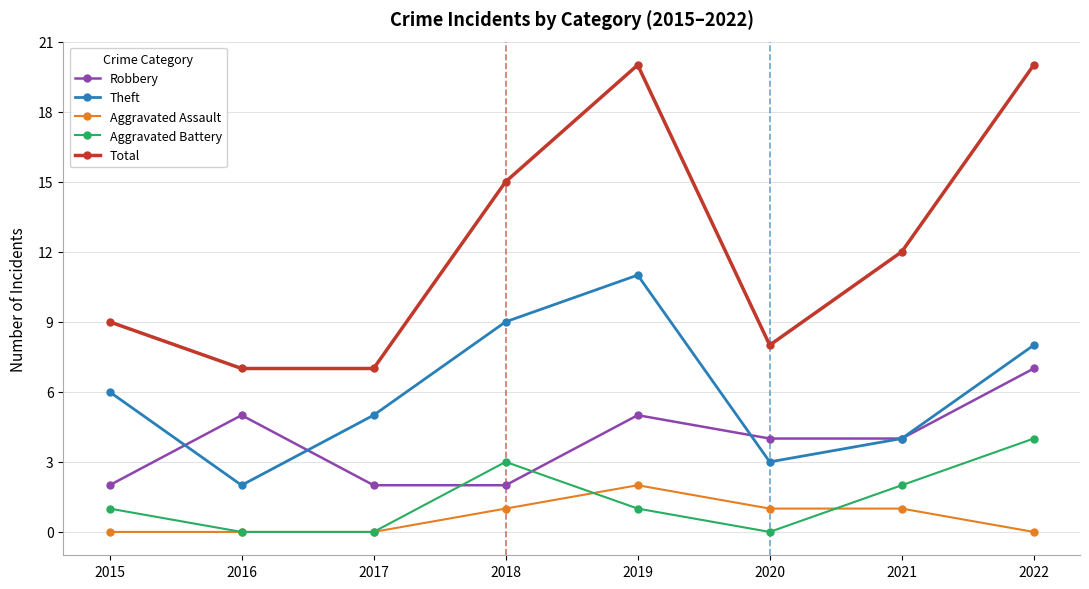

Reading left to right, list all the values displayed in this chart.

Robbery: 2	5	2	2	5	4	4	7
Theft: 6	2	5	9	11	3	4	8
Aggravated Assault: 0	0	0	1	2	1	1	0
Aggravated Battery: 1	0	0	3	1	0	2	4
Total: 9	7	7	15	20	8	12	20